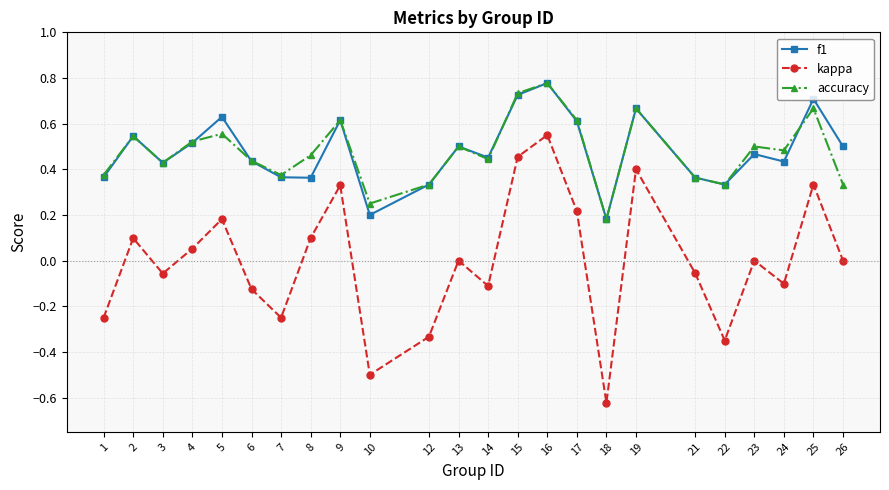

Is the value of kappa at 1 greater than the value of accuracy at 24?

No